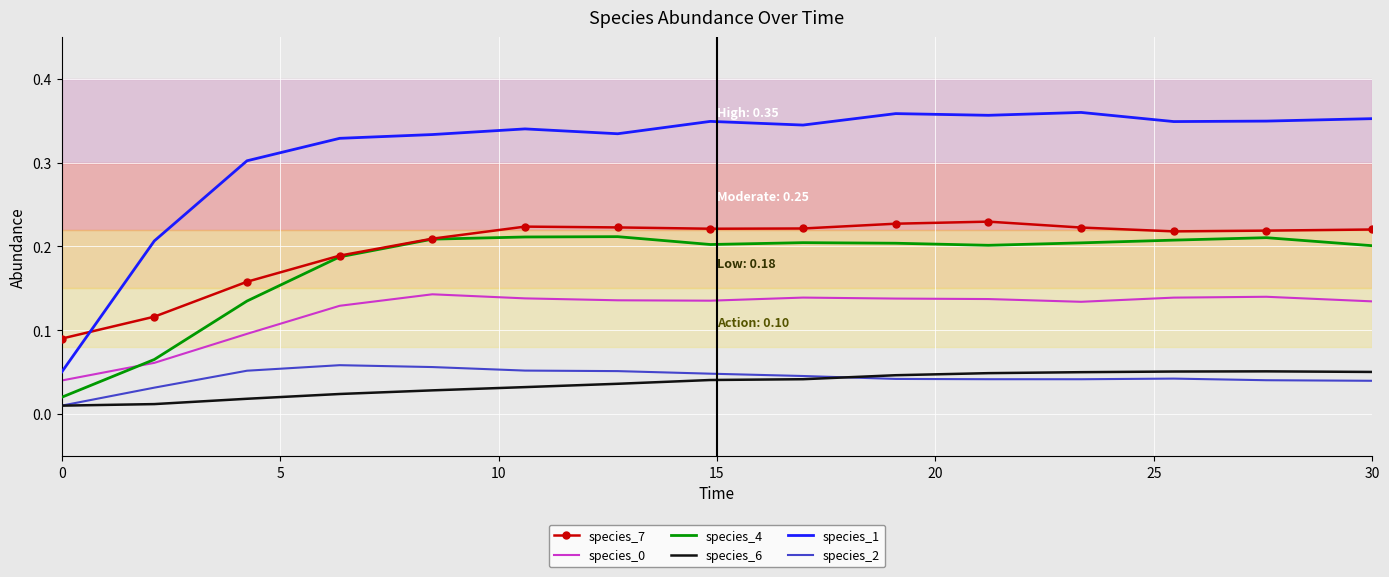

Which series has the widest spread of values?

species_1